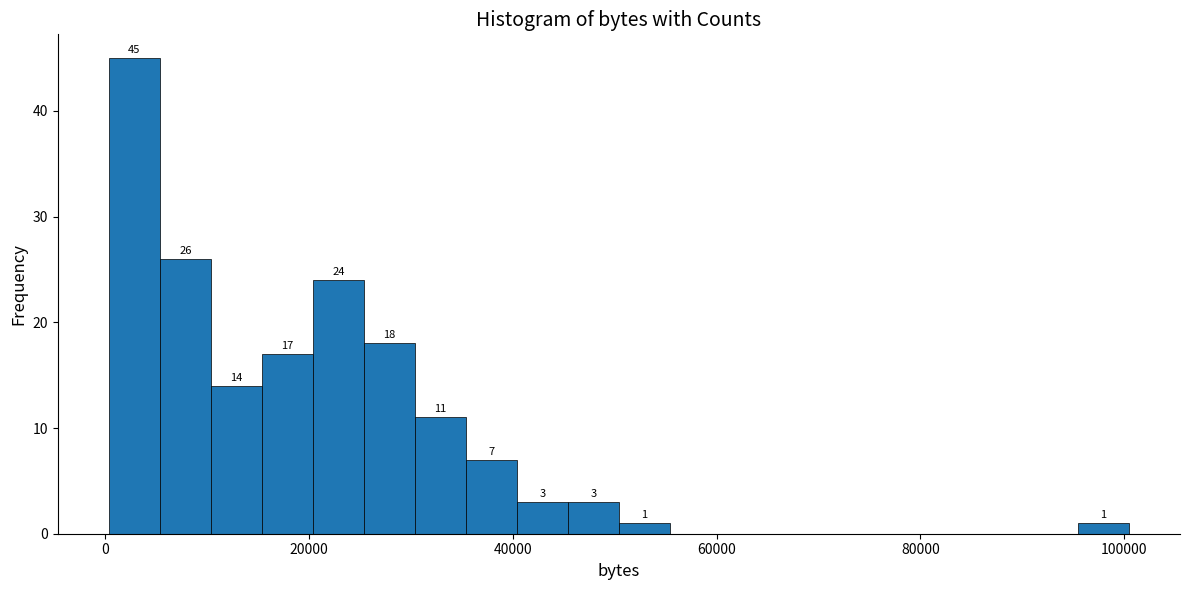

Around what value on the x-axis is the tallest bar? Give the approximate position of its centre, as read against the axis.

2000